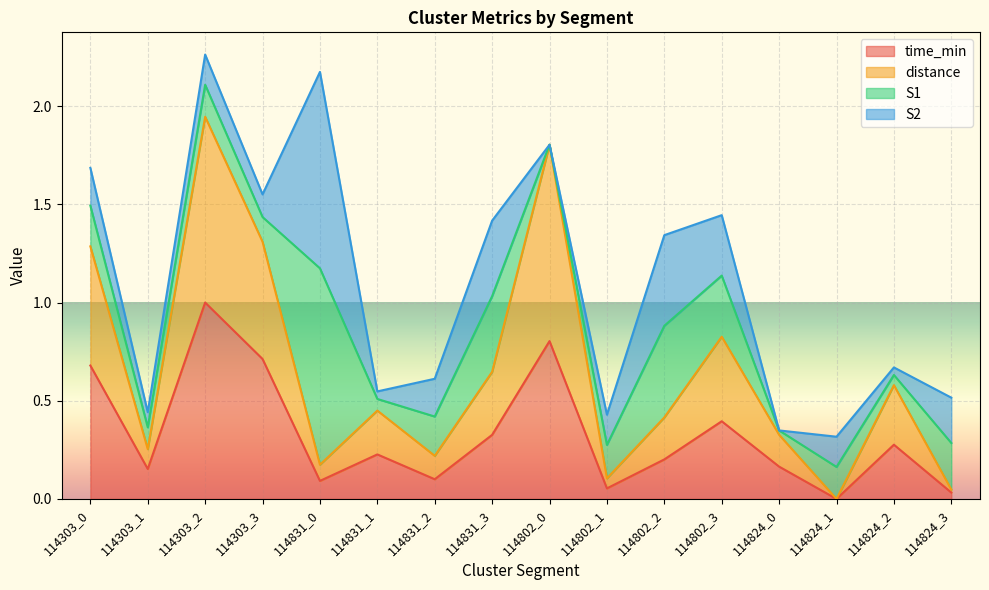

The value of time_min at 114303_0 is 0.7. True or false?

True